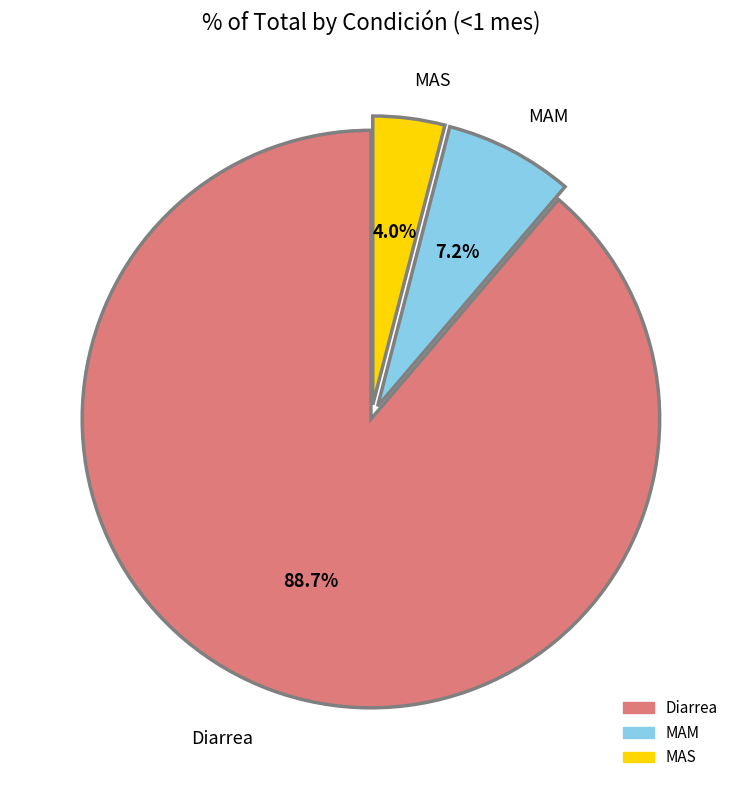

What percentage is the MAM slice, to the nearest percent?

7%